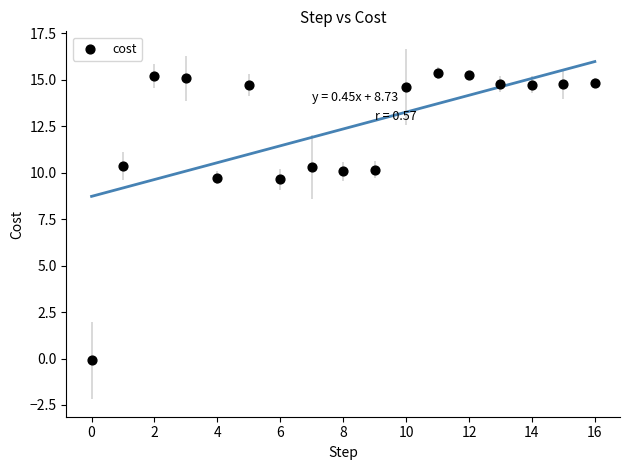

What is the range of Y values (max minus min)?

15.5